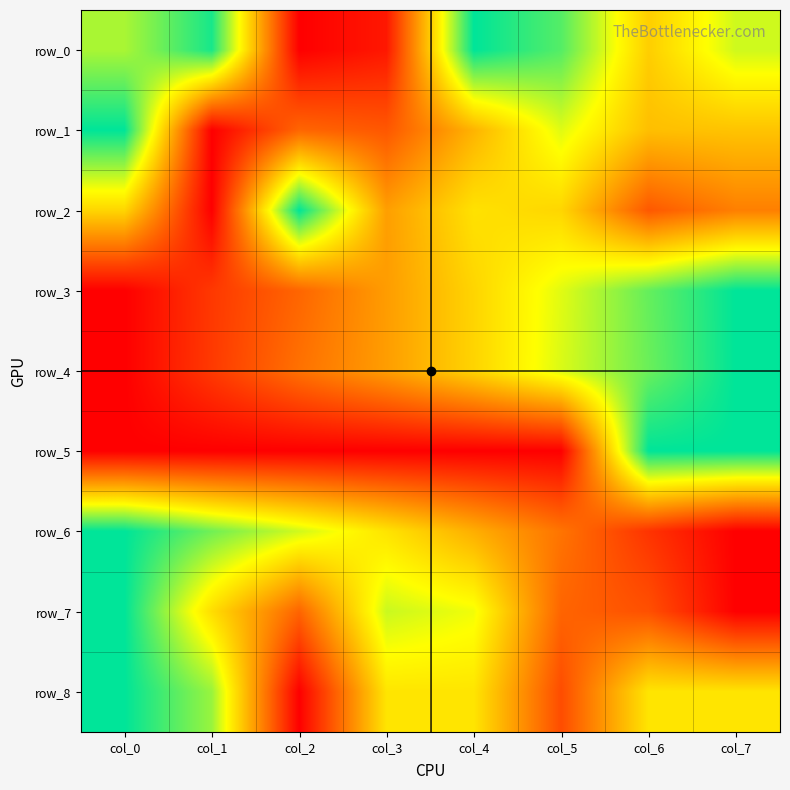

What is the spread (max minus min) of values at col_0?

1.0